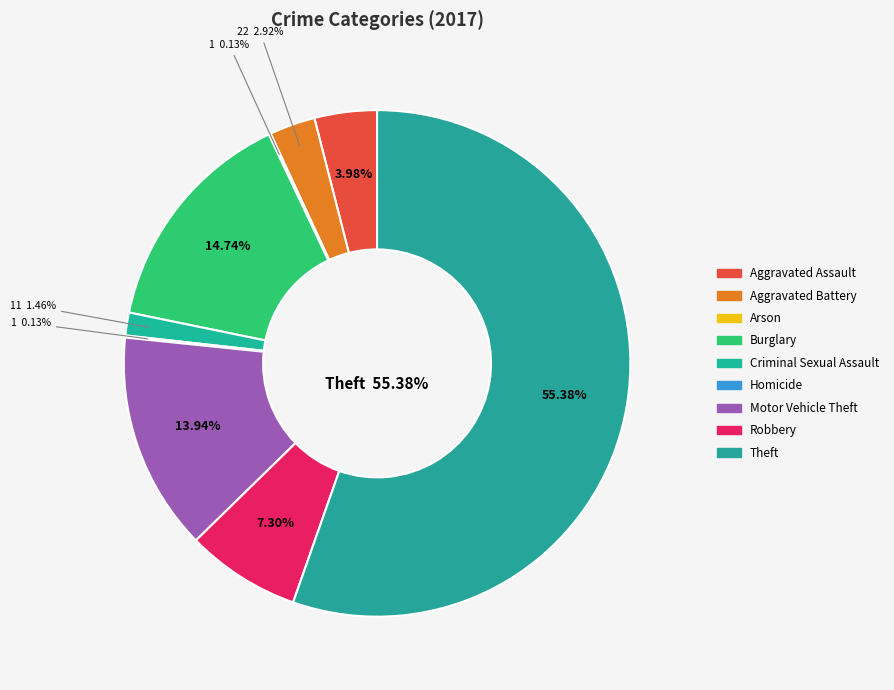

To the nearest percent, what portion does Aggravated Battery represent?

3%